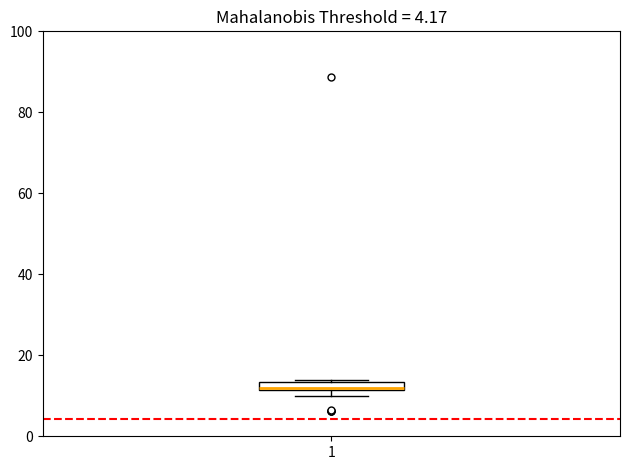

Where is the upper edge of the box at x = 1 on the y-axis? The values are not printed on the chart, so give them approximately, as read against the axis.

14